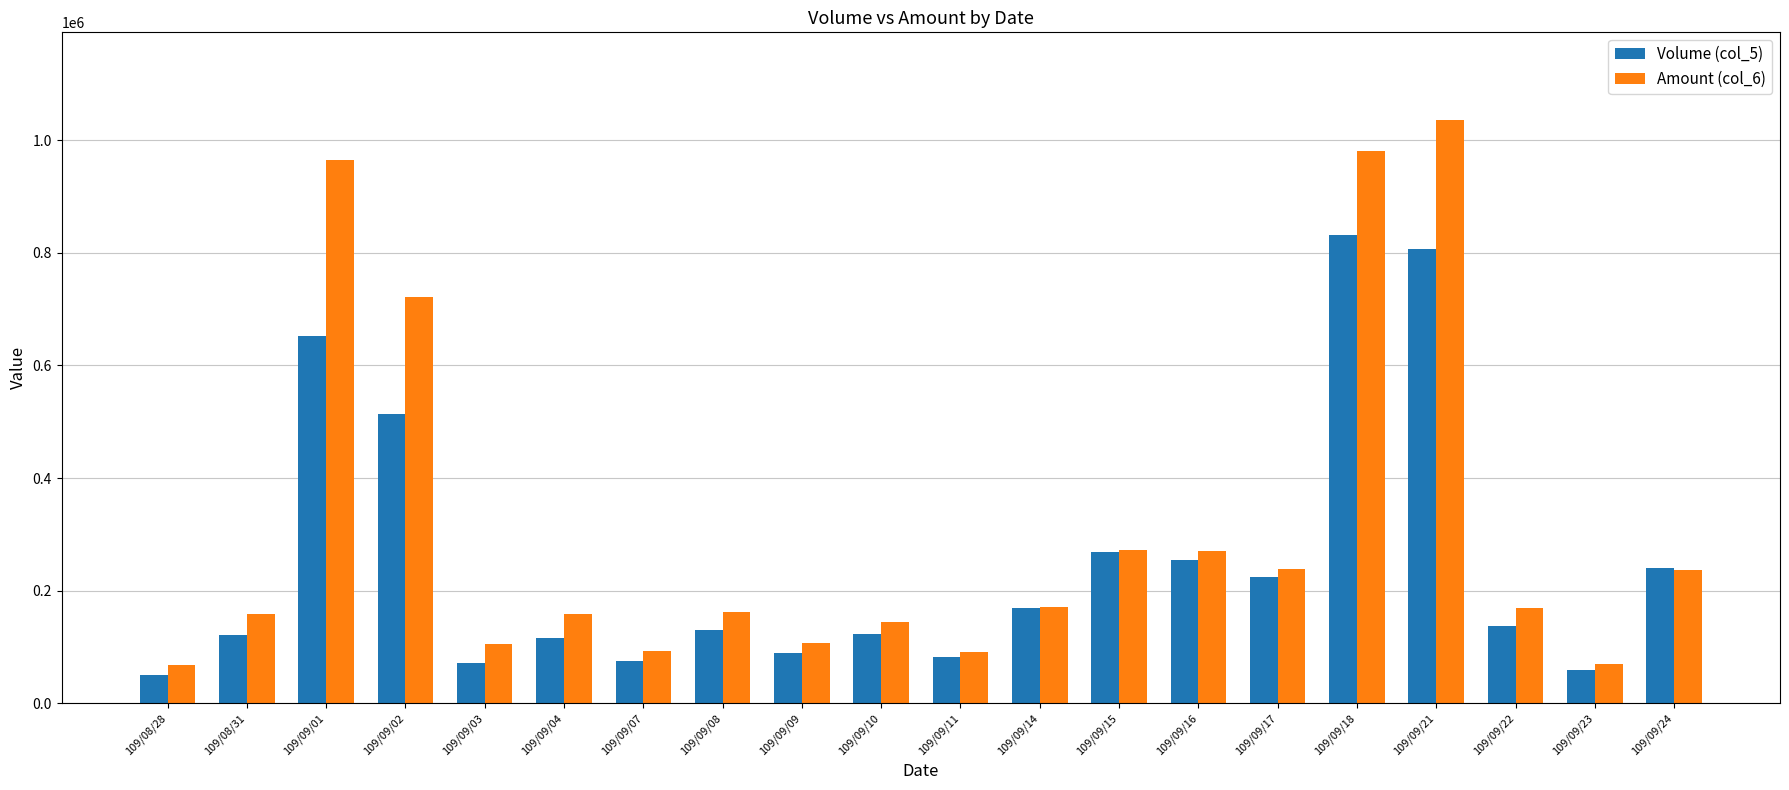

What is the spread (max minus min) of values at 109/09/11?

9840